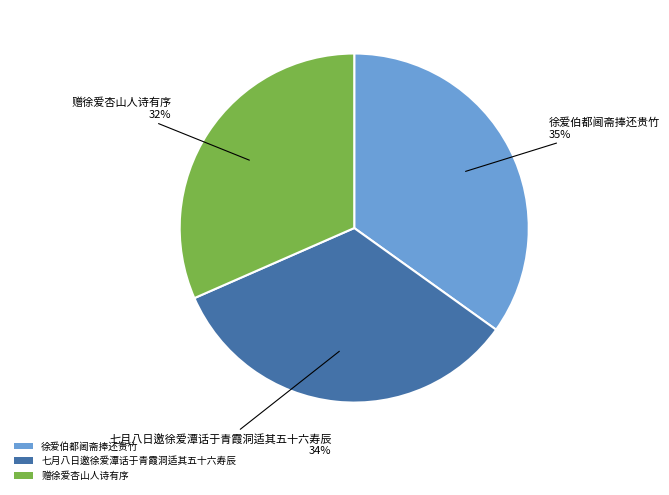

What is the ratio of the value at 赠徐爱杏山人诗有序 to the value at 七月八日邀徐爱潭话于青霞洞适其五十六寿辰?

0.9